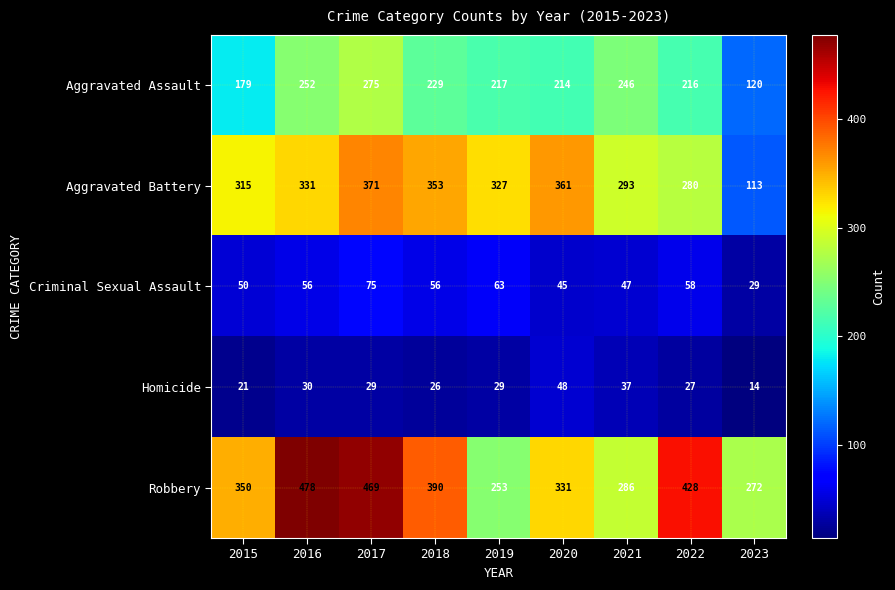

At 2015, list the series in order from smallest to largest.

Homicide, Criminal Sexual Assault, Aggravated Assault, Aggravated Battery, Robbery